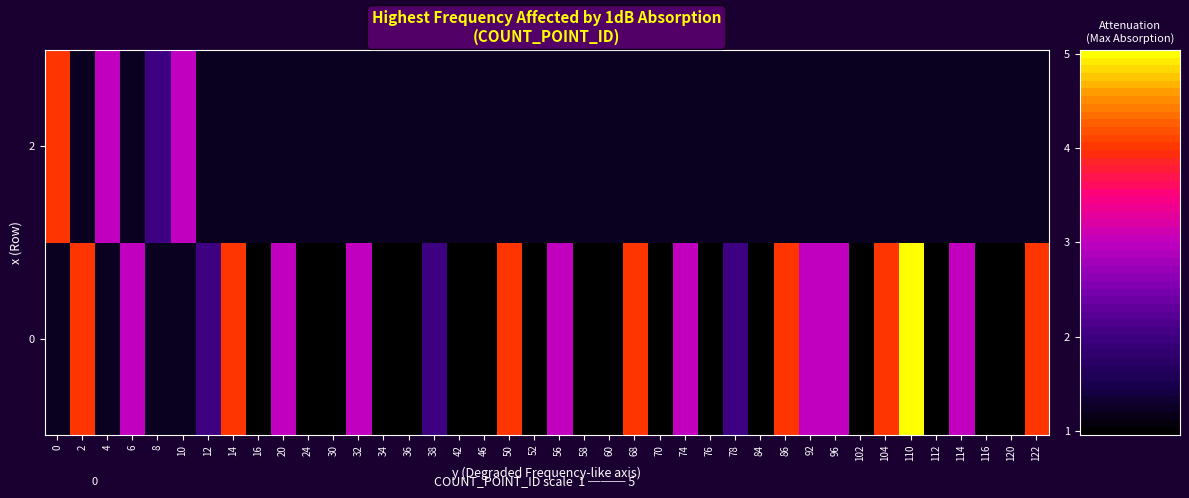

What is the greatest value displayed?

5.0